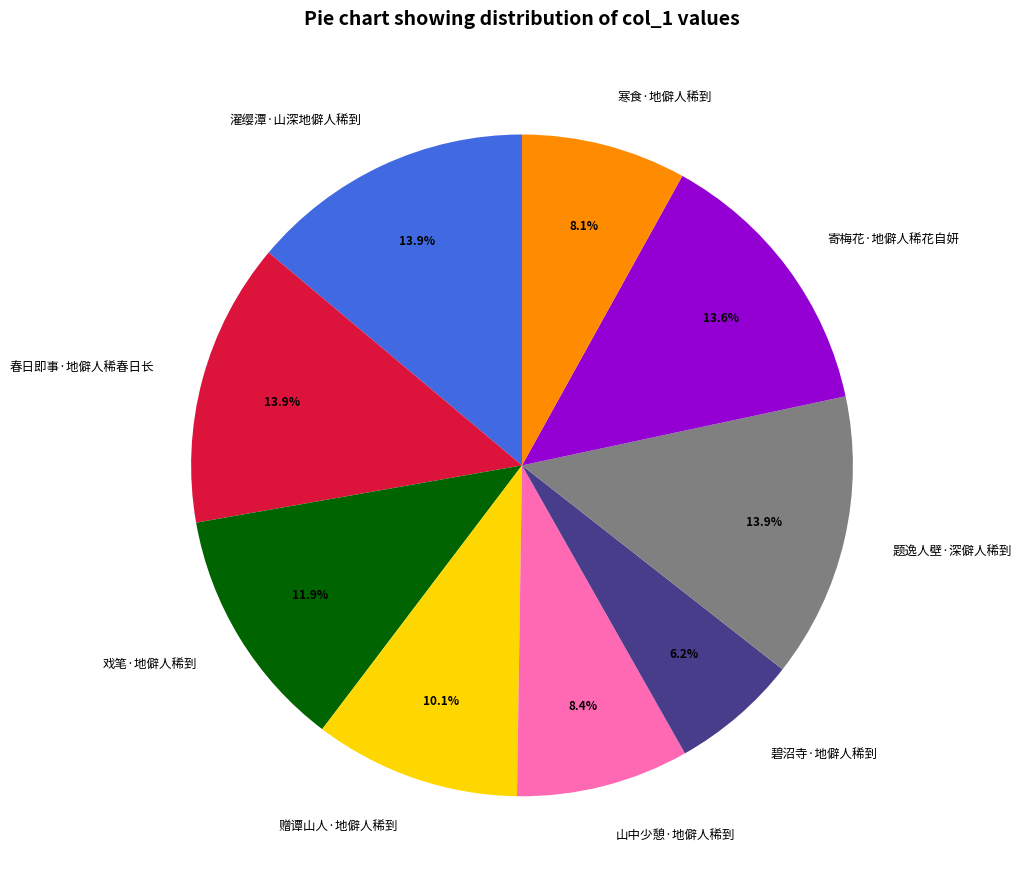

Approximately how many times larger is the value at 山中少憩·地僻人稀到 compared to 濯缨潭·山深地僻人稀到?

0.6